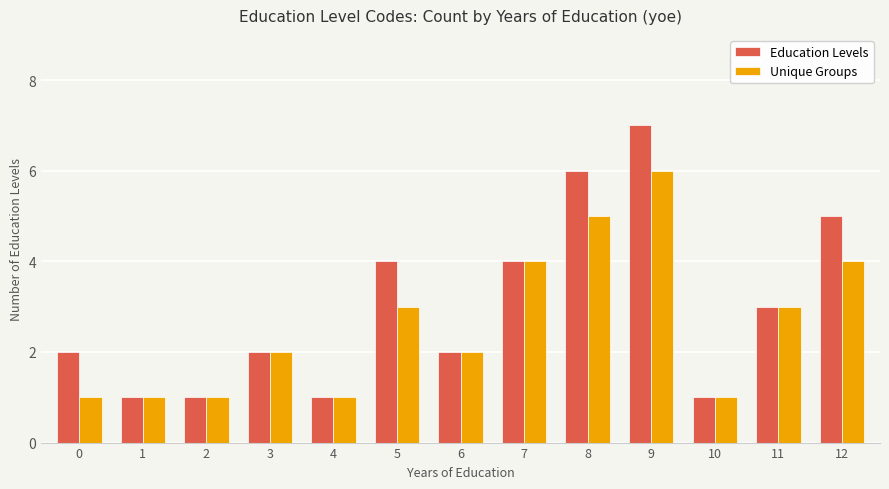

How many groups of bars are there?

13